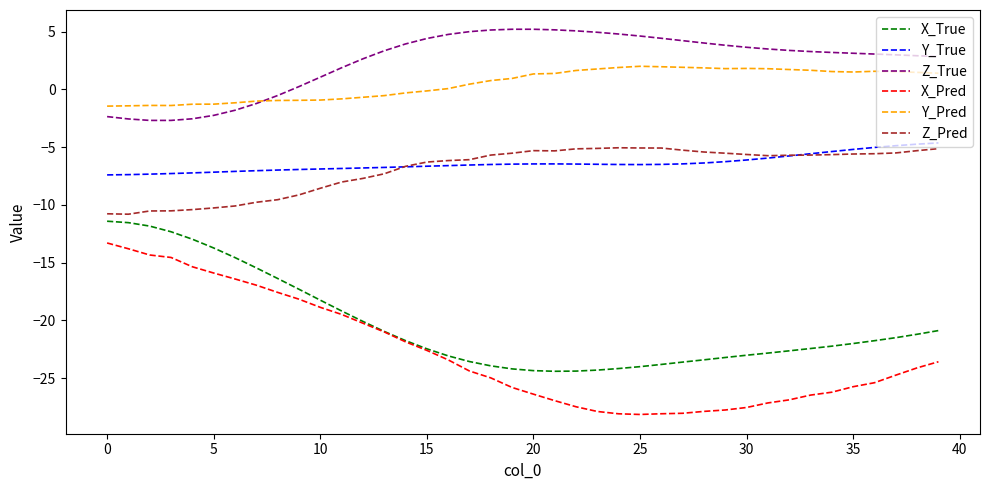

What is the smallest value displayed?

-28.1